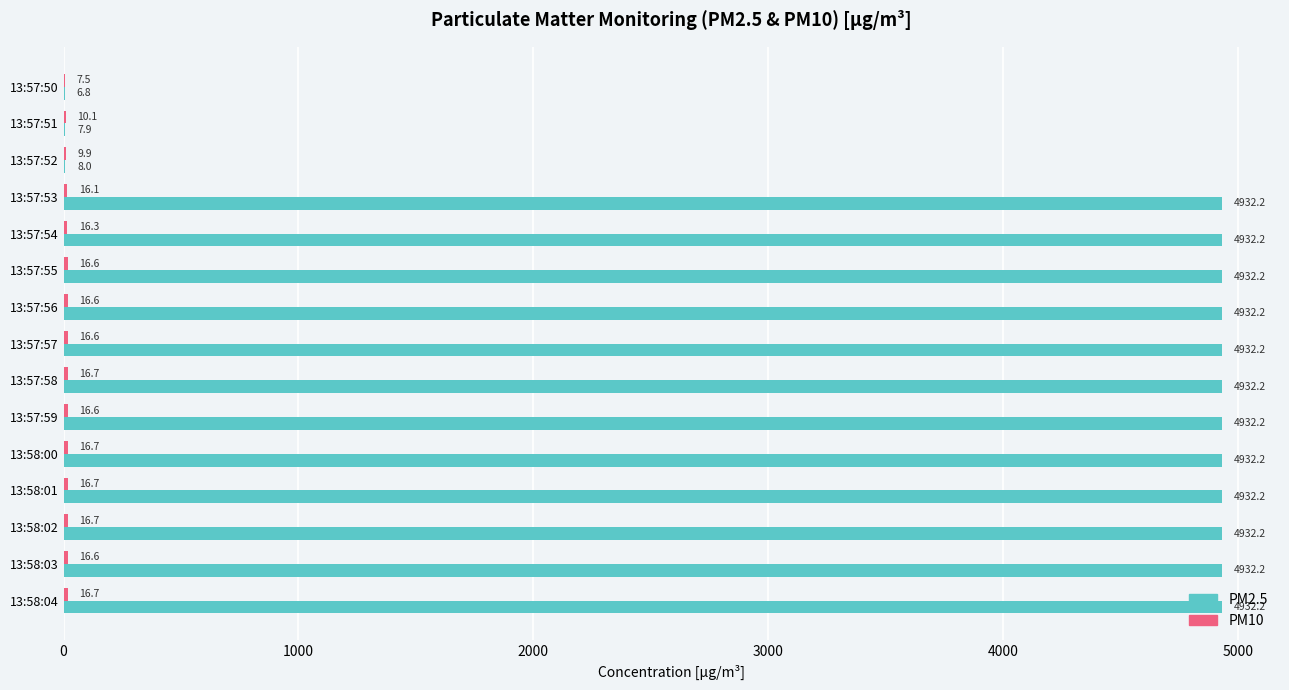

The PM2.5 series shows 4932.2 at 13:58:01. True or false?

True